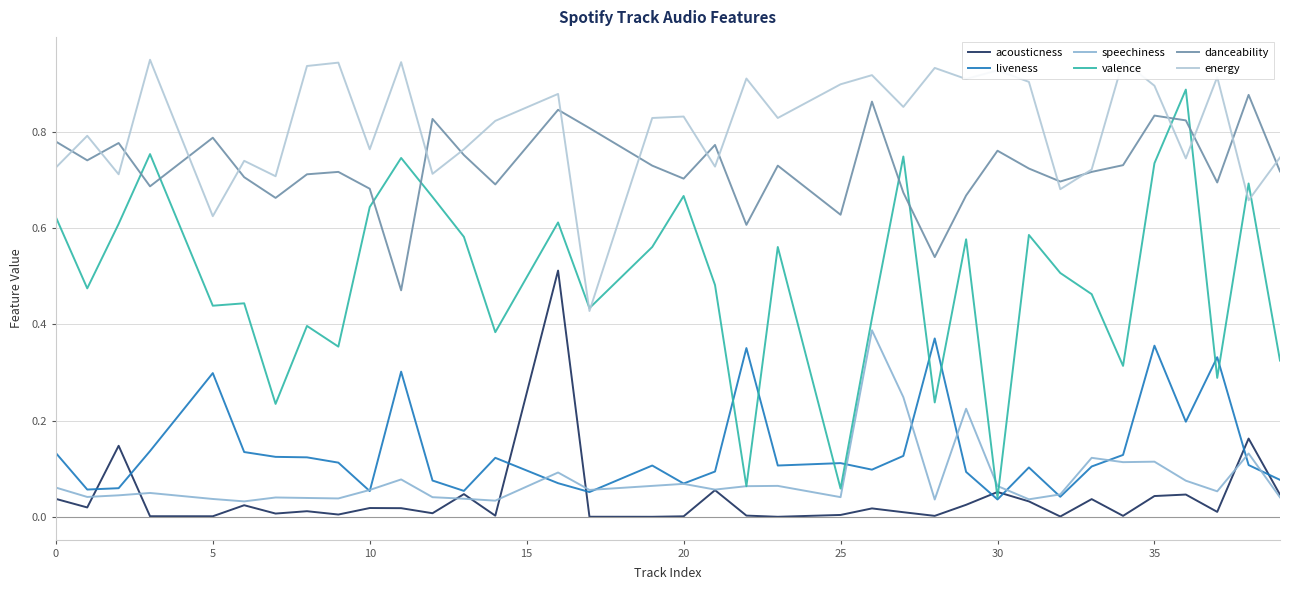

True or false: energy and acousticness intersect in this chart.

False